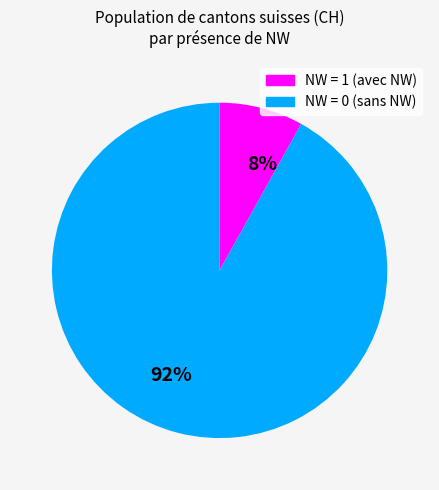

Which has a higher value, NW = 0 (sans NW) or NW = 1 (avec NW)?

NW = 0 (sans NW)